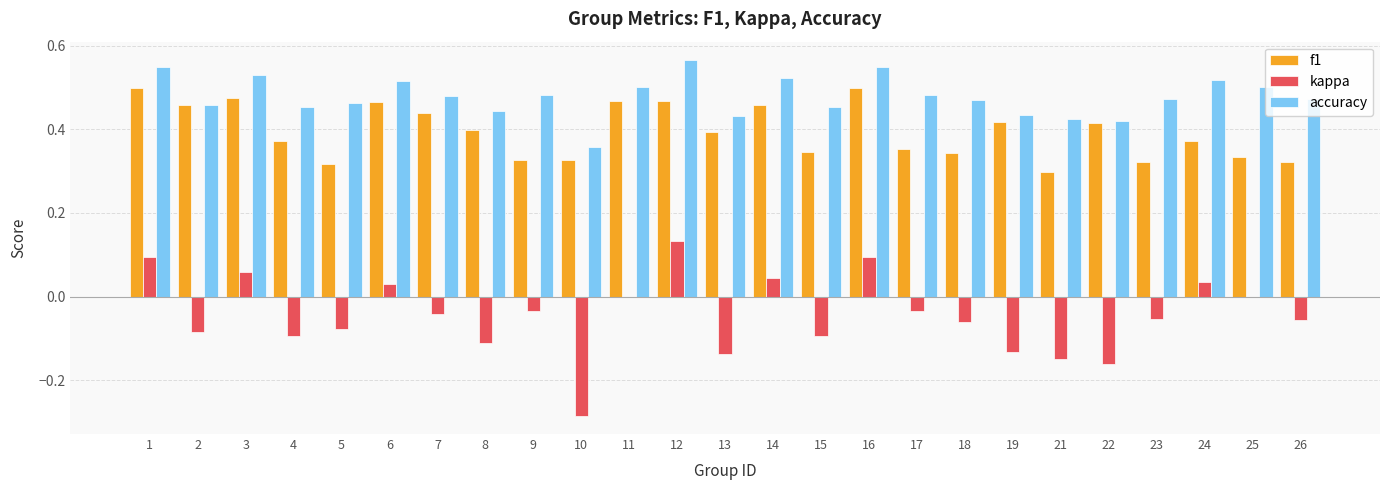

The f1 series shows 0.7 at 12. True or false?

False